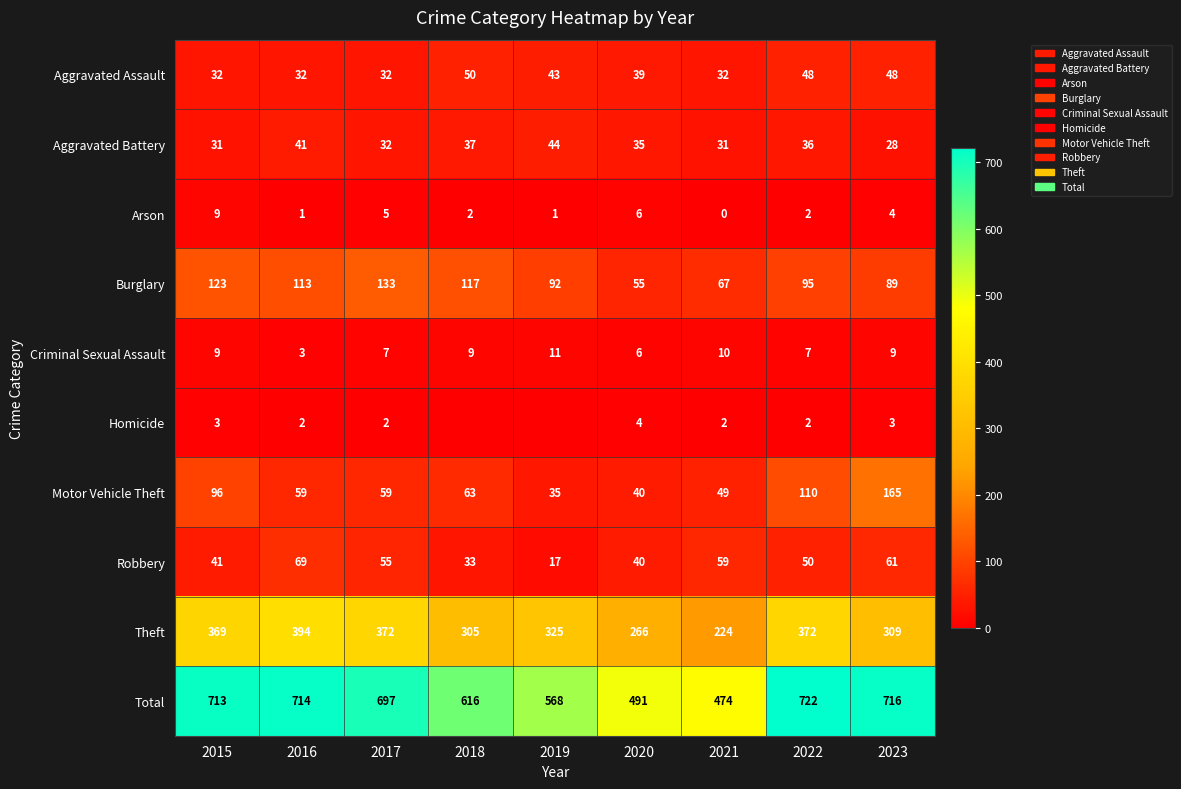

Which category has the lowest value in the Motor Vehicle Theft series?

2019